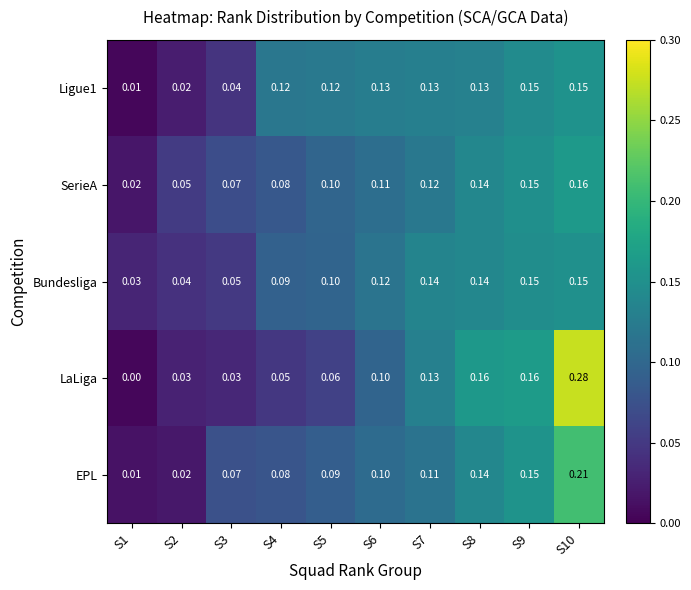

Between S2 and S10, which series saw the biggest shift?

LaLiga